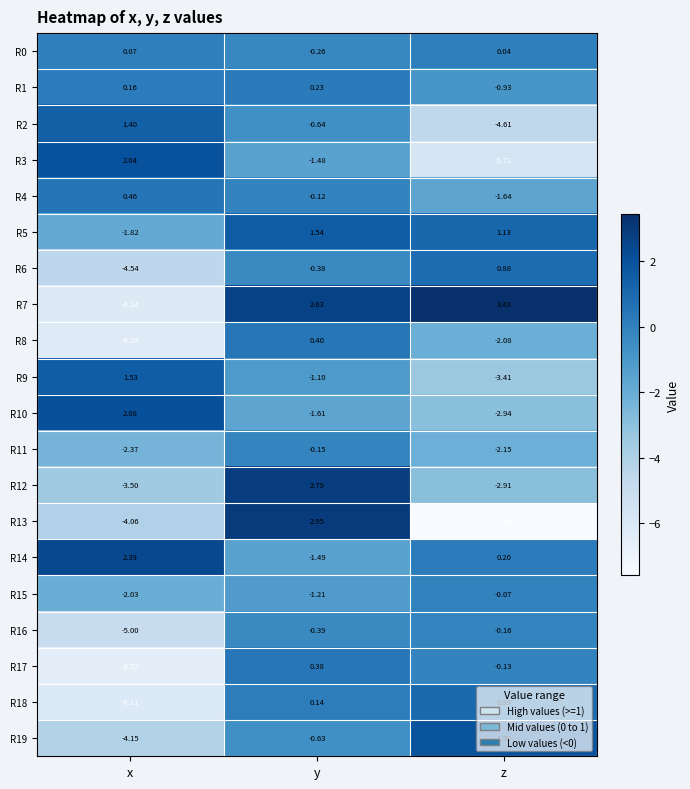

At which label does R17 first exceed 0?

y